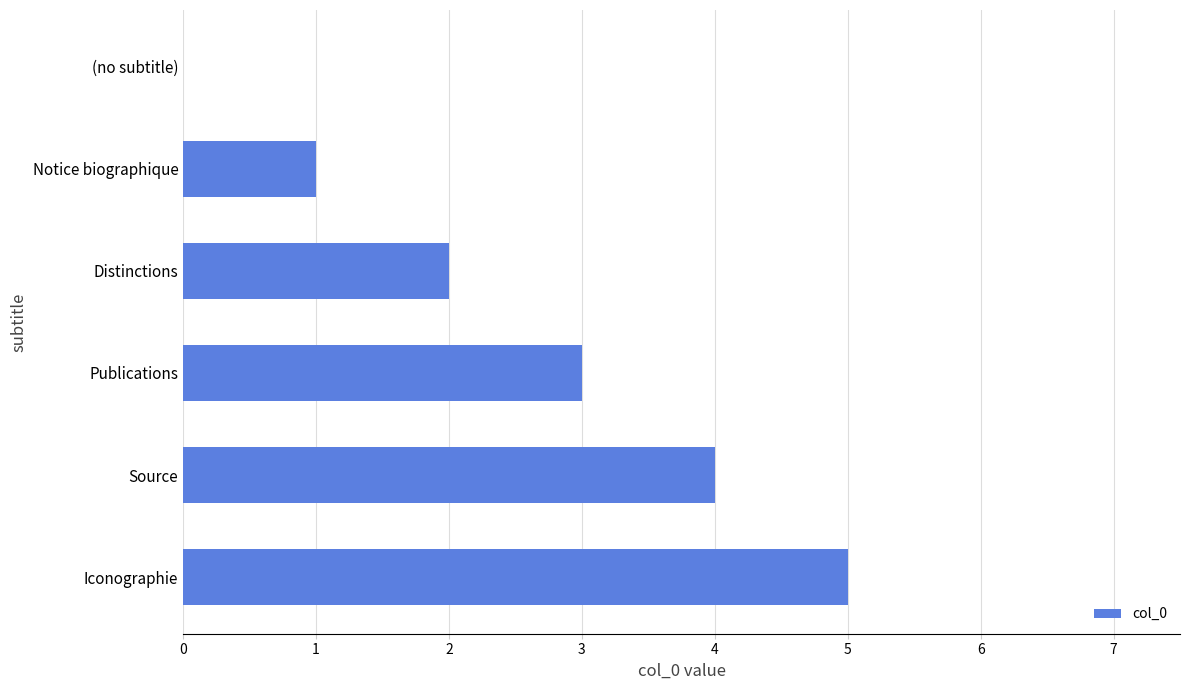

Is it true that the value at Source is 4?

True